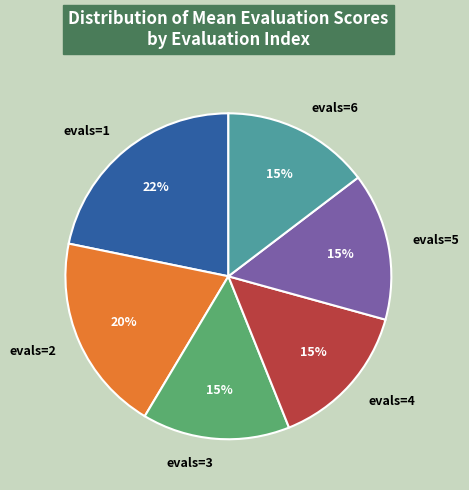

Does evals=2 represent more than half of the total?

No